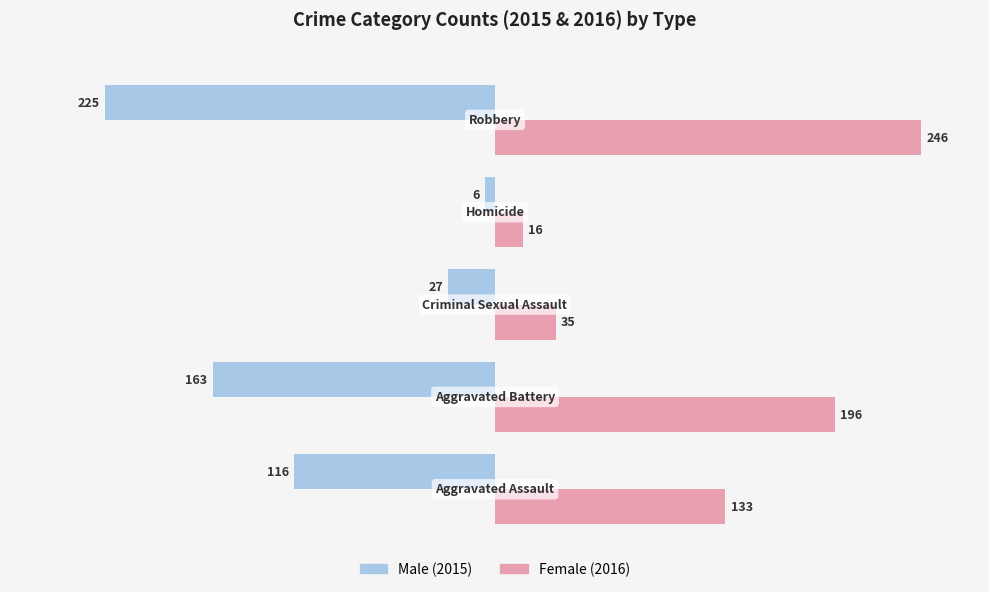

What is the minimum value shown in the chart?

-225